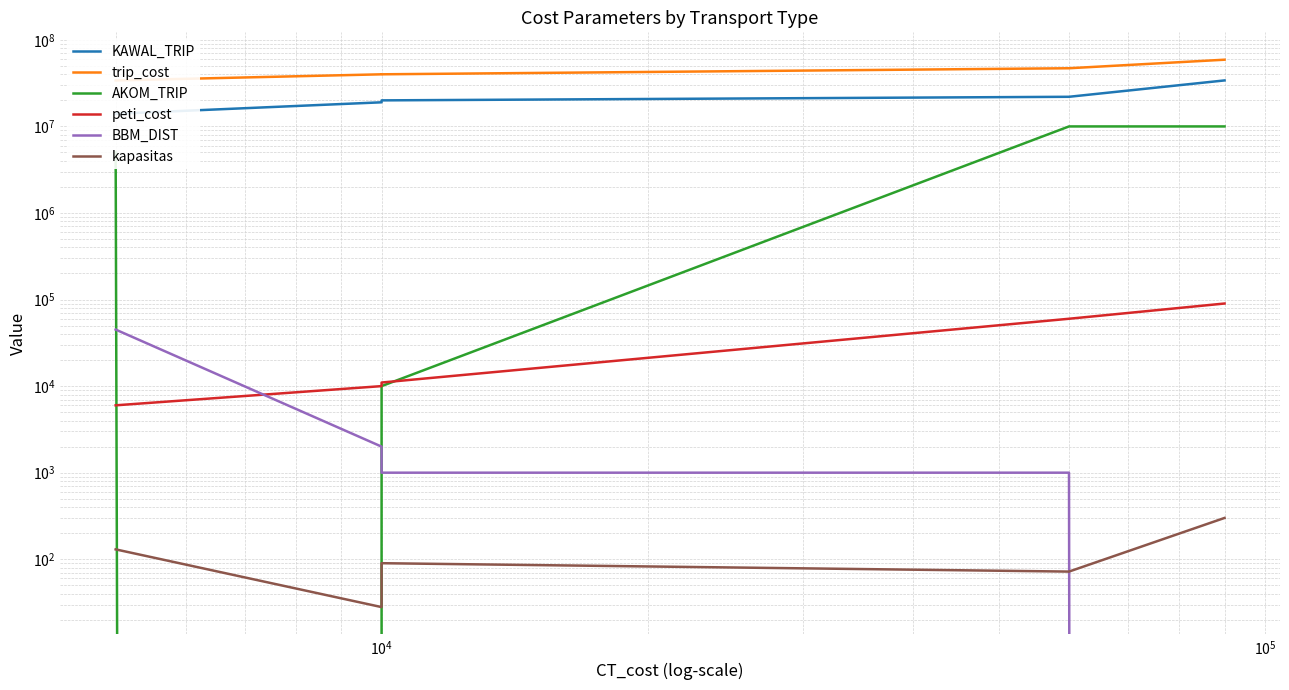

Where is the first local maximum for kapasitas?

$\mathdefault{10^{4}}$